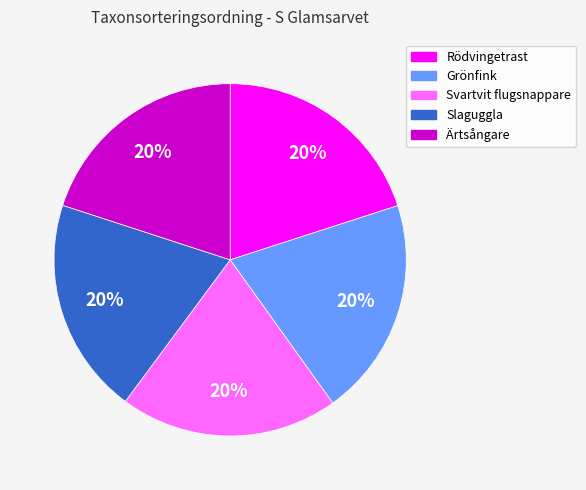

Do Slaguggla and Ärtsångare together represent more than half of the pie?

No